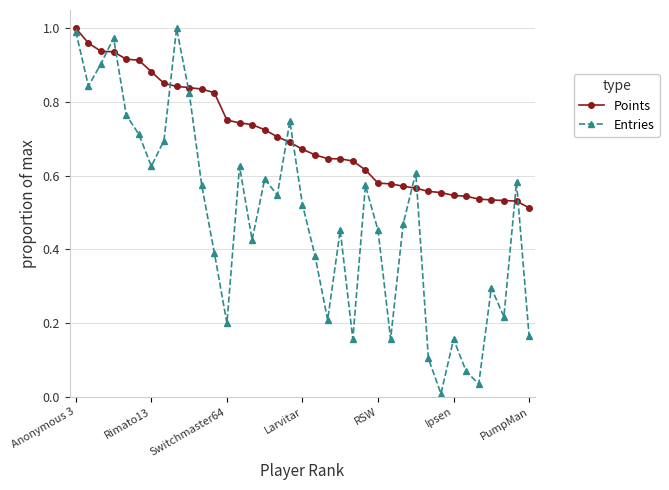

List the series in order of their overall mean, highest first.

Points, Entries